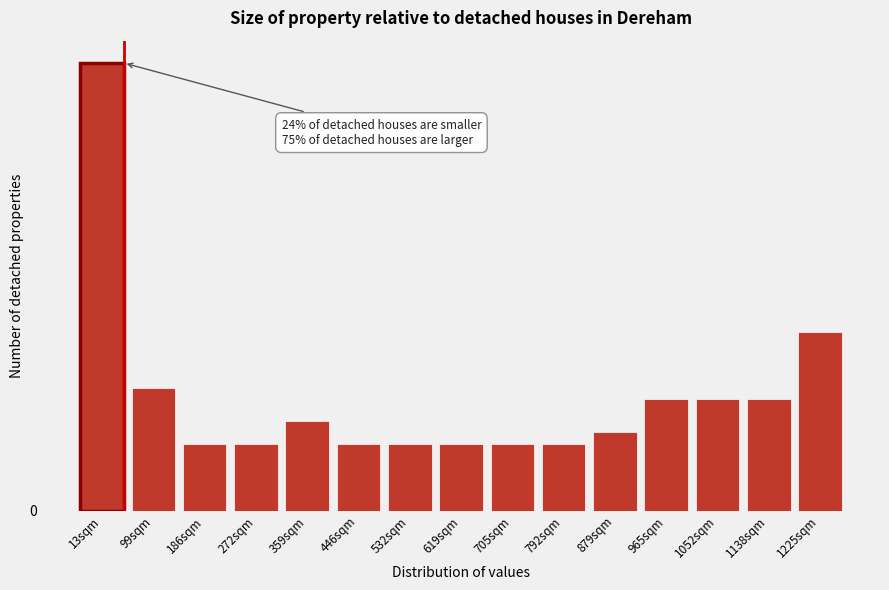

Does the chart contain any negative values?

No